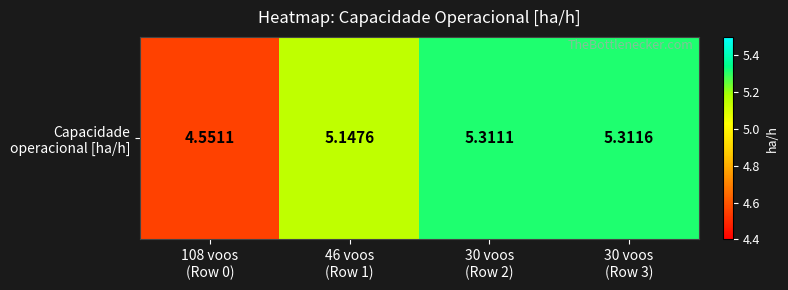

Rank the categories by value from lowest to highest.

108 voos
(Row 0), 46 voos
(Row 1), 30 voos
(Row 2), 30 voos
(Row 3)